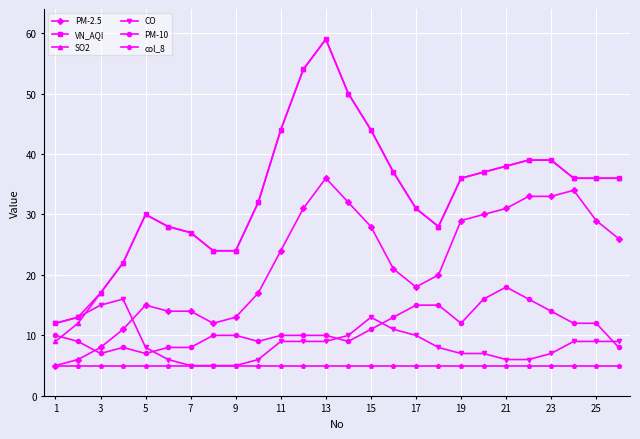

Which series has the largest range (max minus min)?

SO2